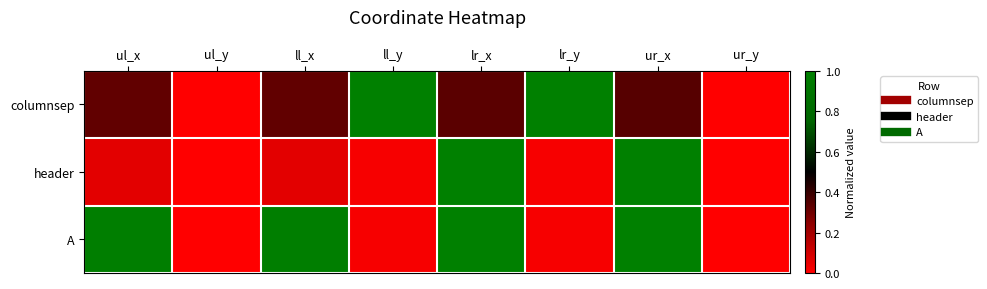

What is the maximum value shown in the chart?

1.0